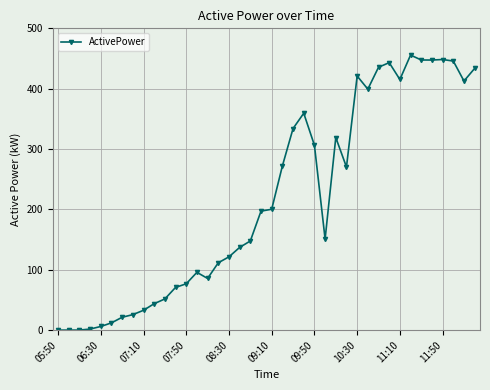

What is the maximum value shown in the chart?

455.7